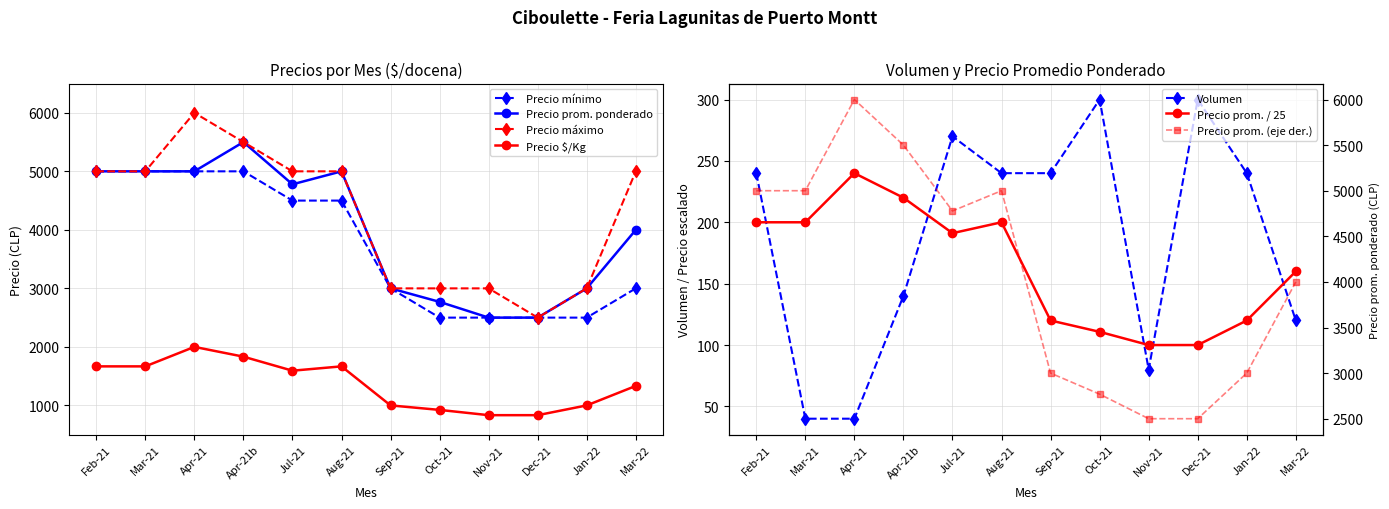

True or false: Precio promedio ponderado and Precio $/Kg intersect in this chart.

False